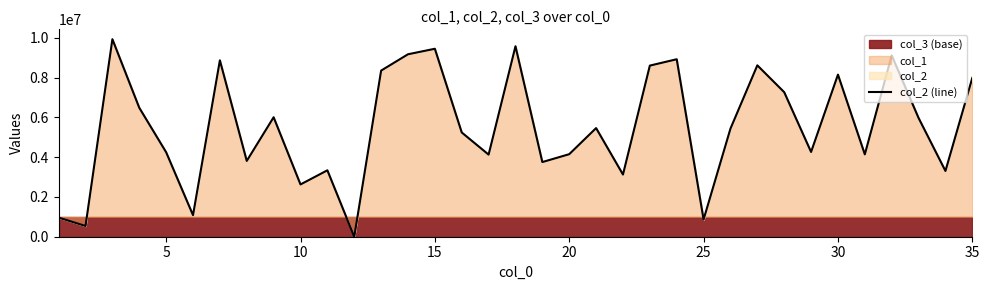

The value of col_2 (line) at 35 is 7983932. True or false?

True